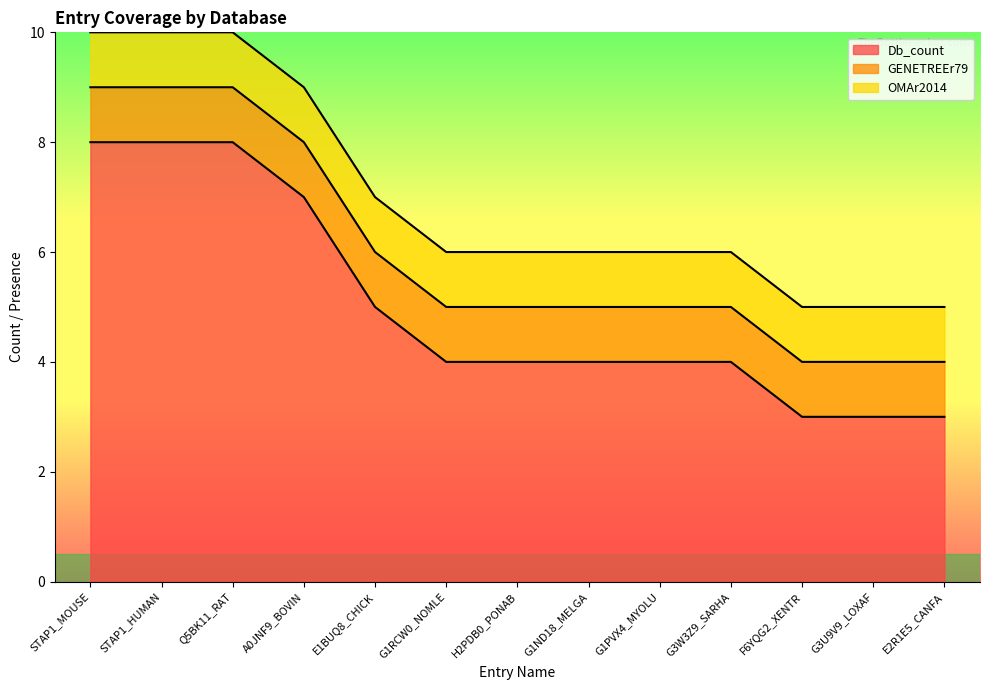

Which series has the largest total across all categories?

Db_count